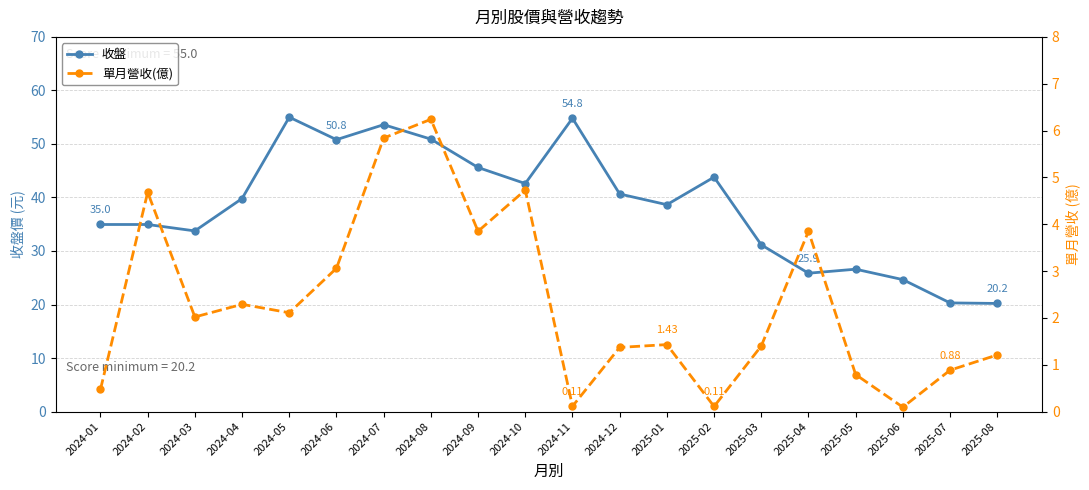

What is the sum of the 單月營收(億) values at 2024-01 and 2025-02?

0.6